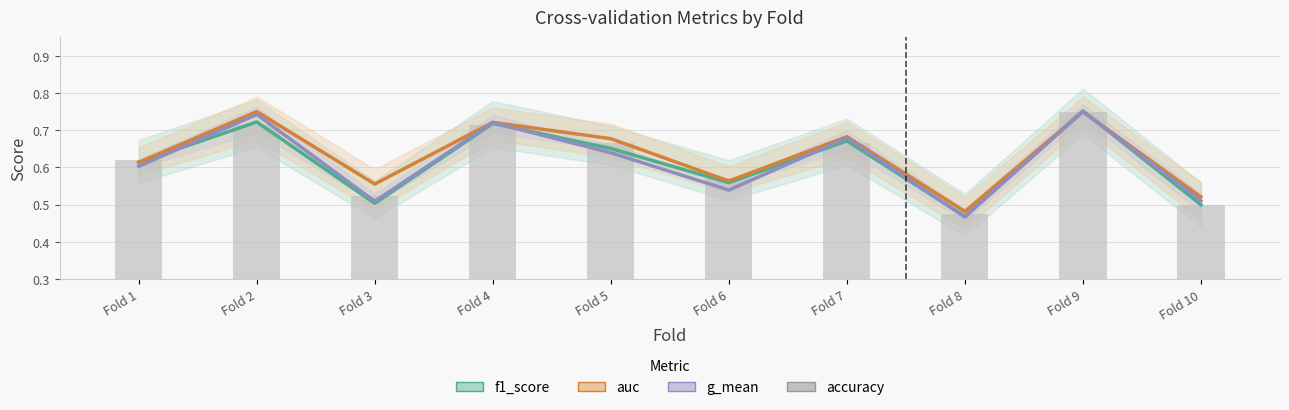

Between Fold 2 and Fold 8, which series saw the biggest shift?

g_mean